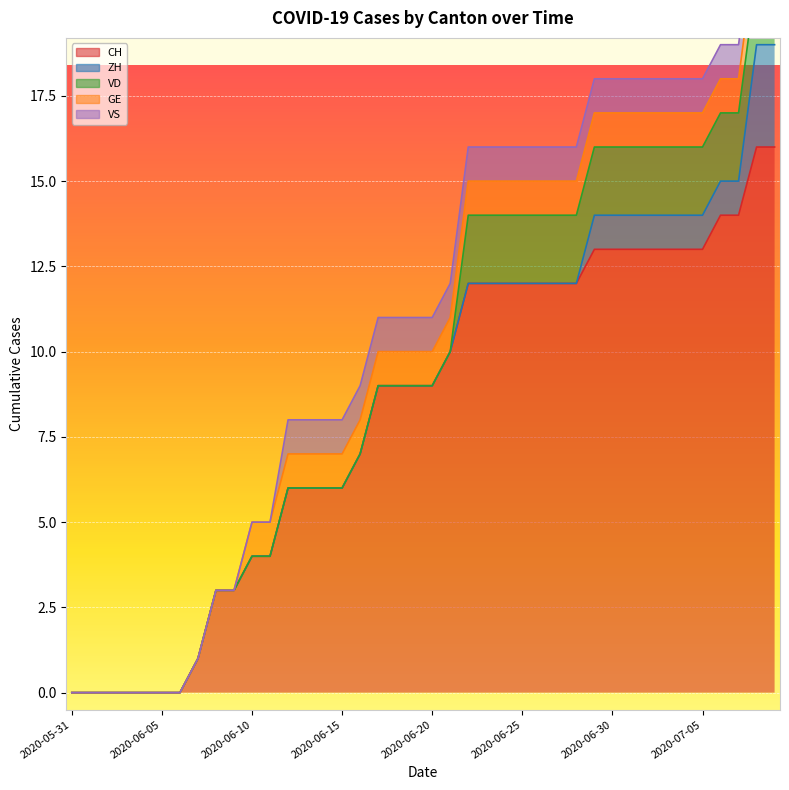

Which series has the largest range (max minus min)?

CH